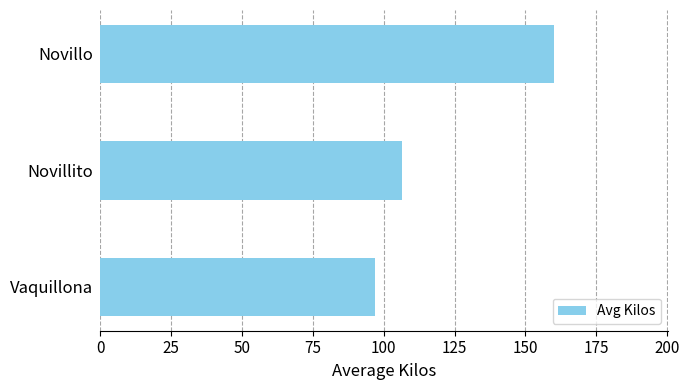

List the labels in order of value, smallest first.

Vaquillona, Novillito, Novillo